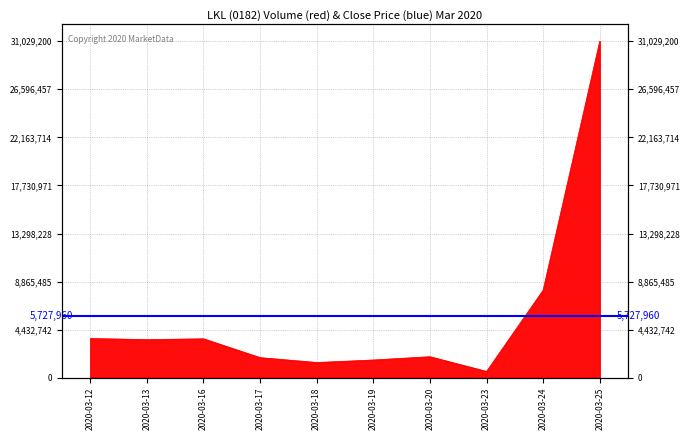

Does the chart have visible grid lines?

Yes